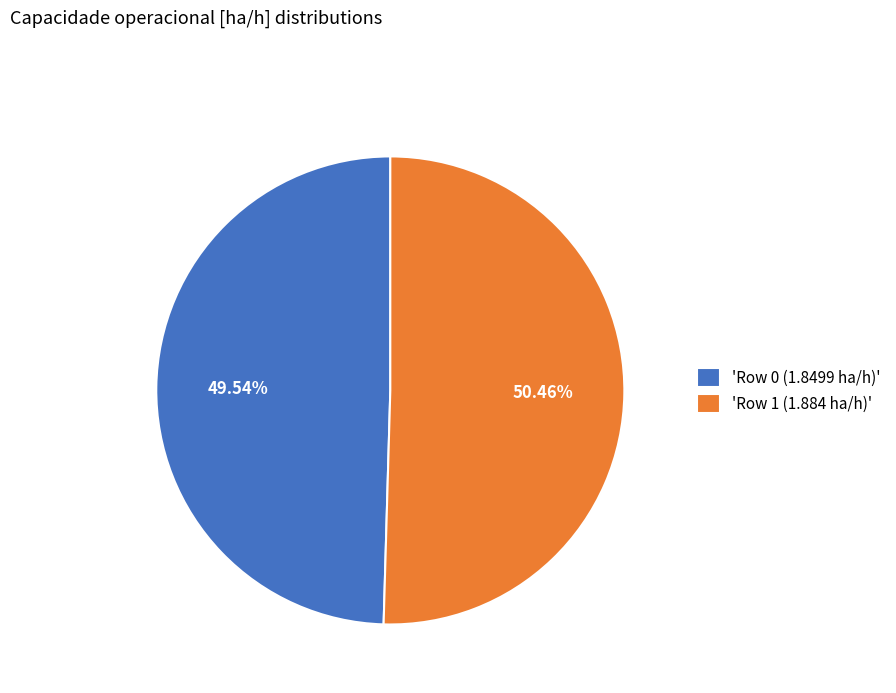

Which category has the biggest portion of the pie?

'Row 1 (1.884 ha/h)'